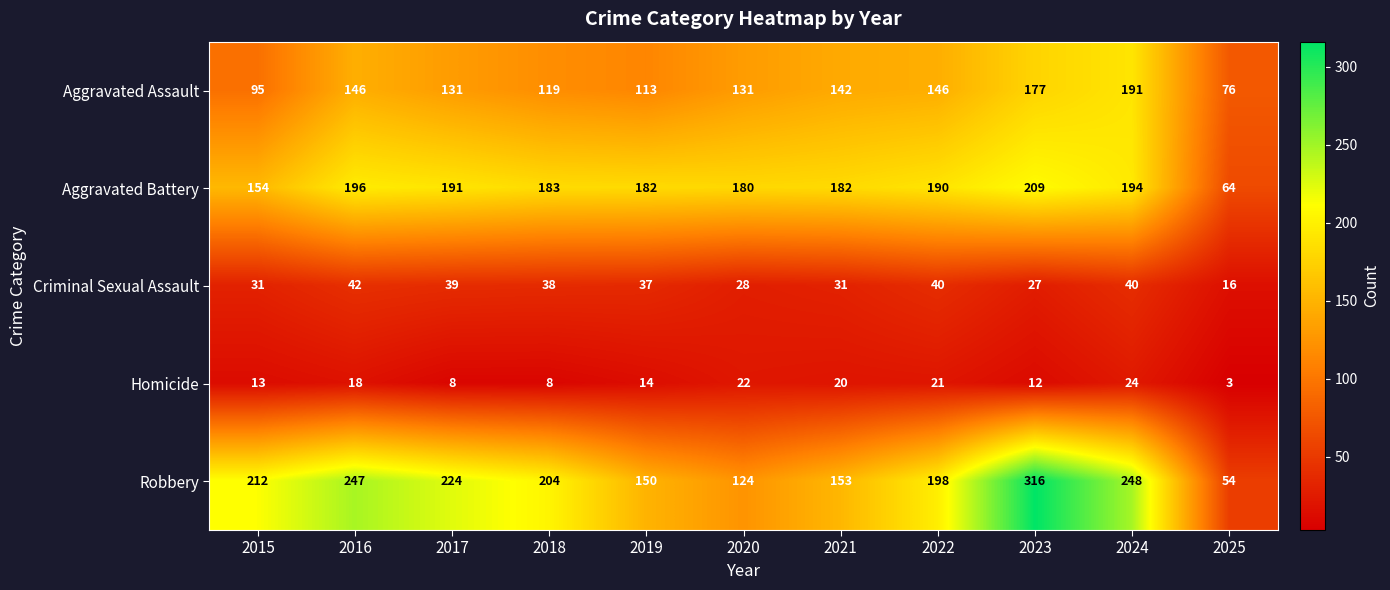

Which series has the largest total across all categories?

Robbery